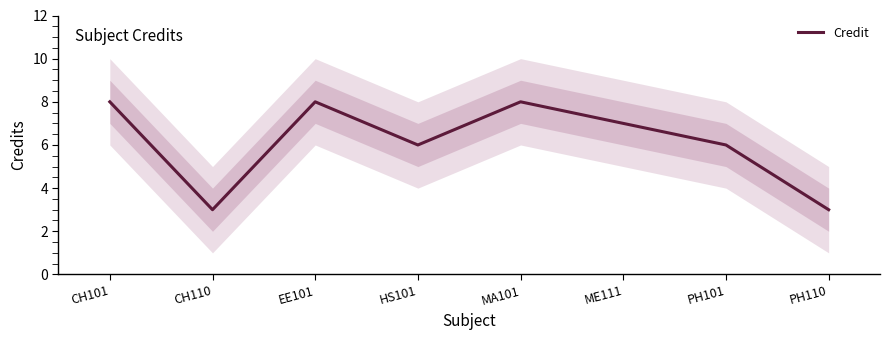

Does the chart have visible grid lines?

No